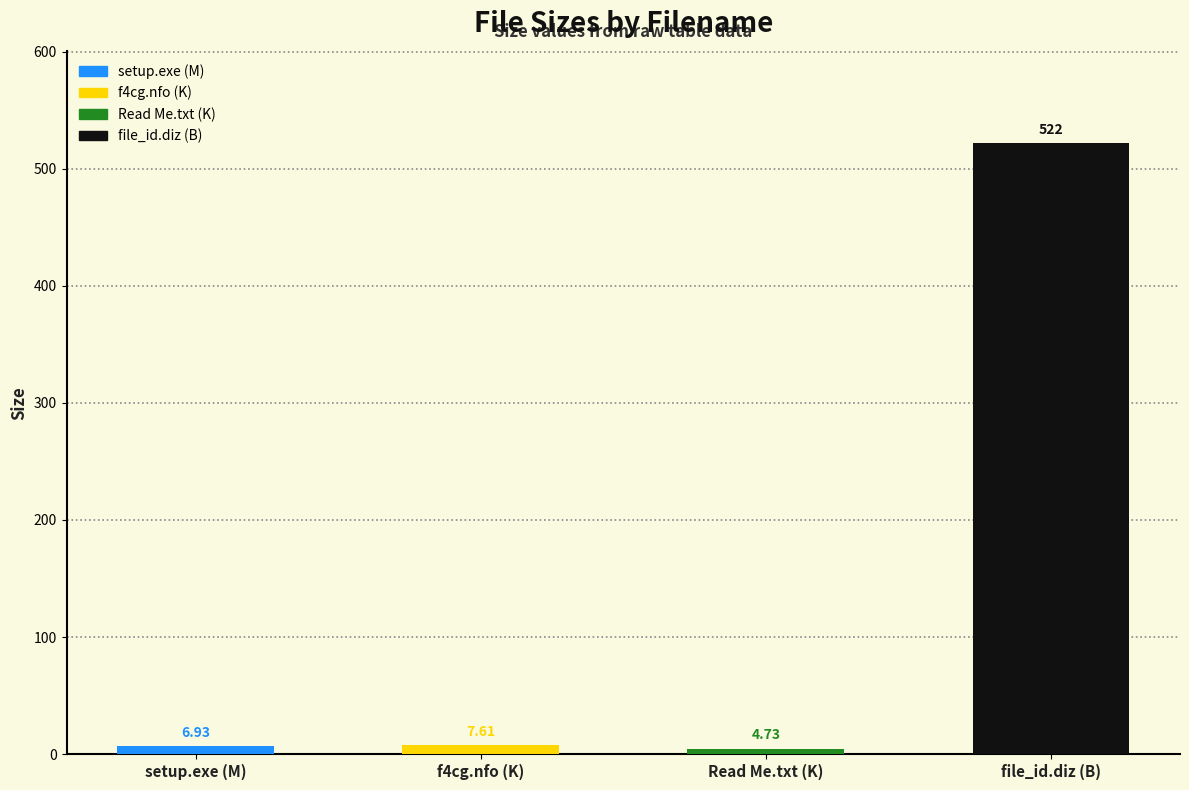

Does the chart contain stacked bars?

No